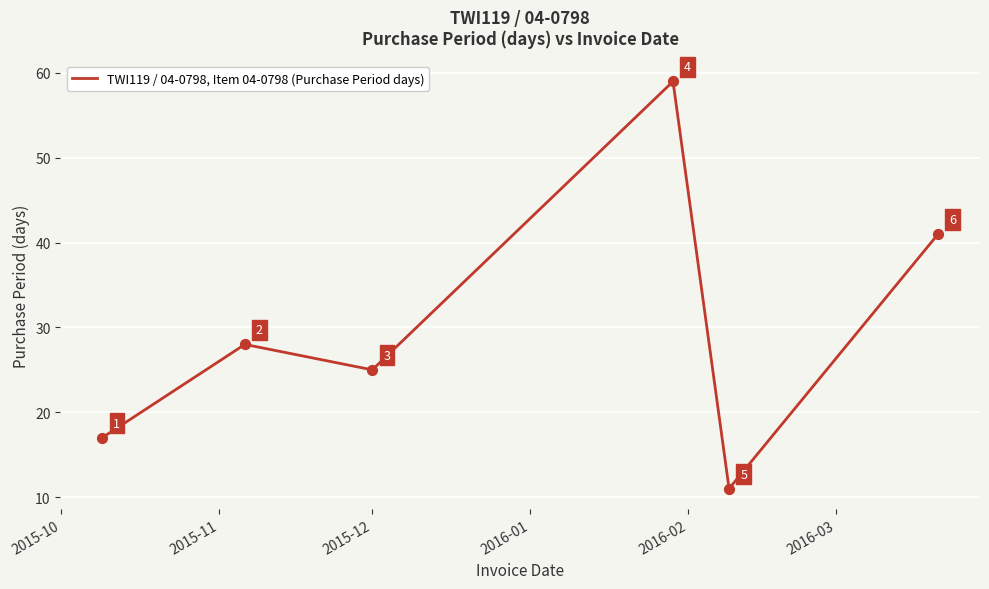

What is the difference between the maximum and second lowest values?

42